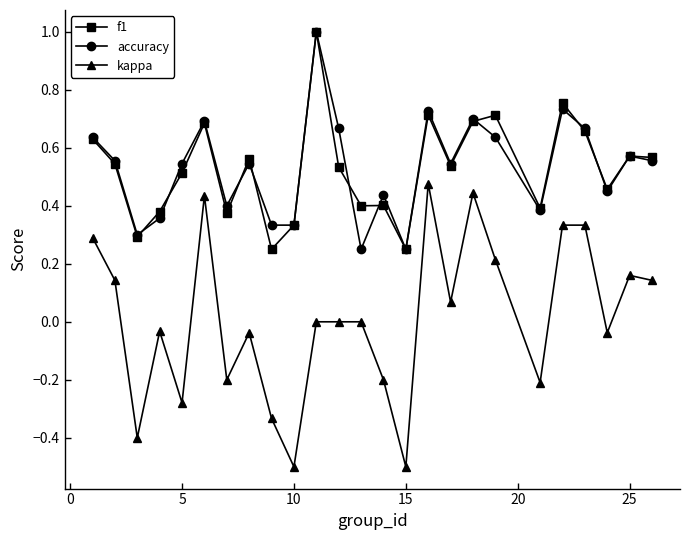

True or false: kappa and f1 intersect in this chart.

False